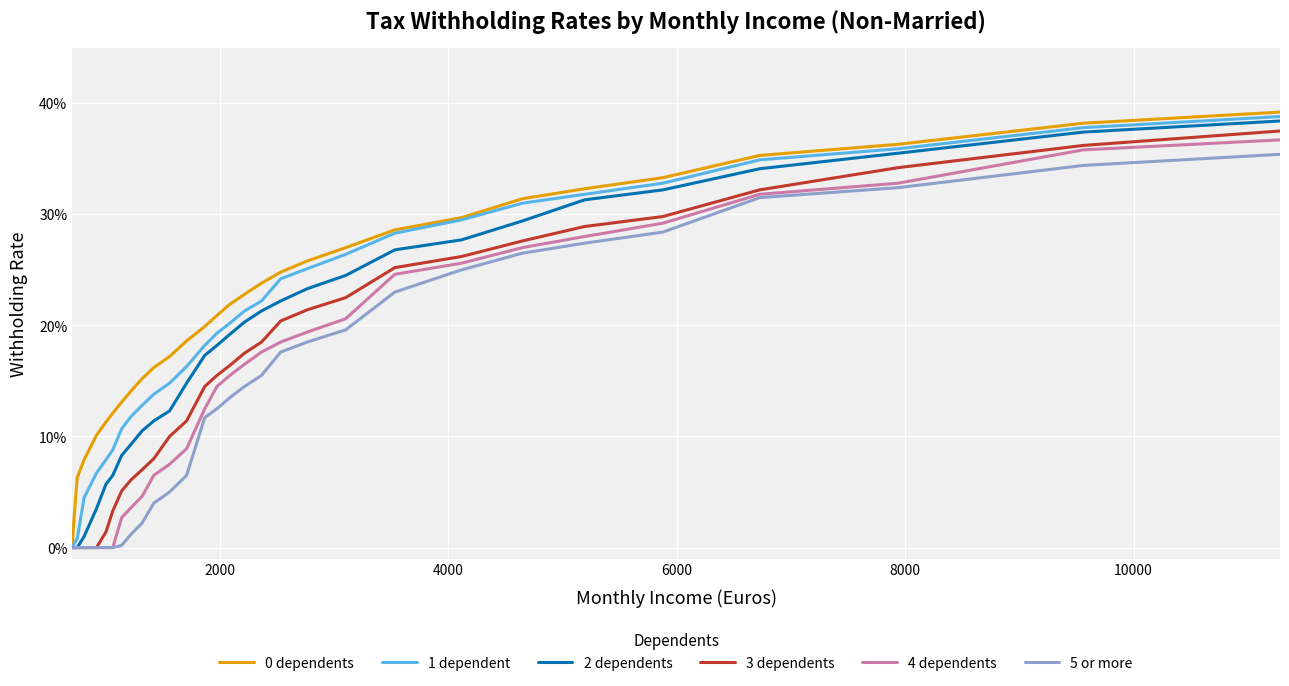

What is the difference between the second highest and minimum values in the 0 dependents series?

0.4